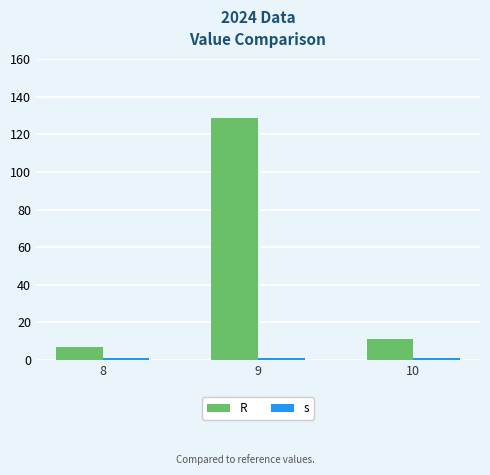

Read the s value at 9.

1.0